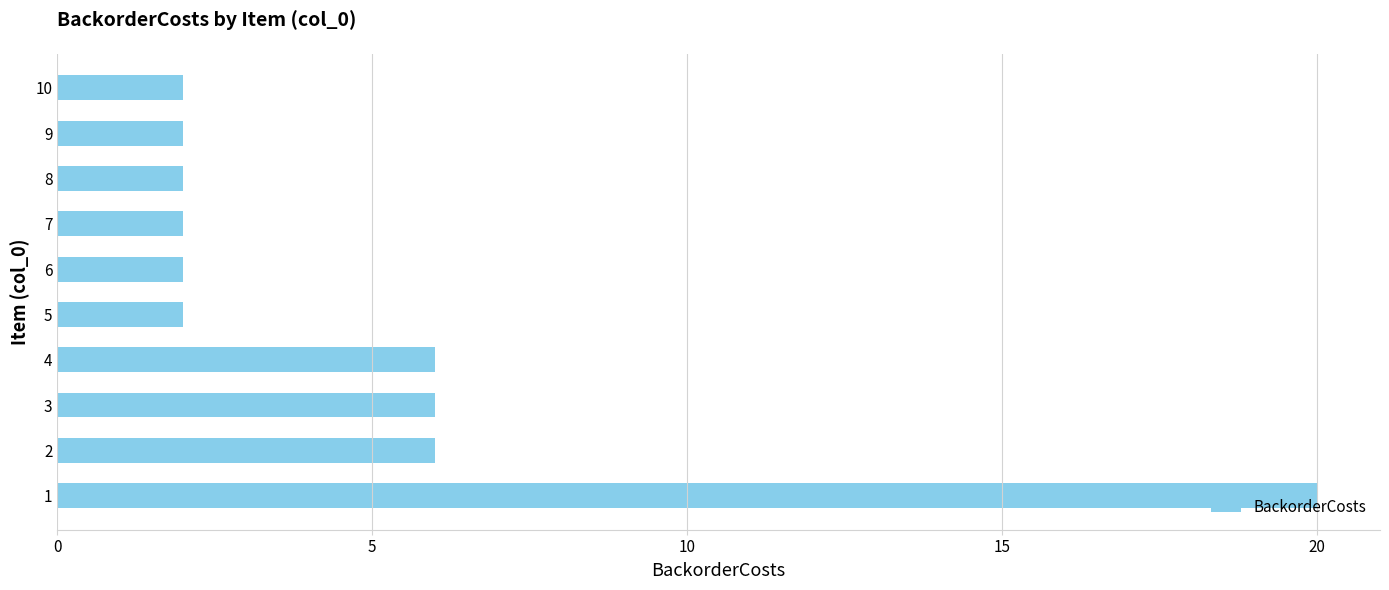

True or false: the data shows 2 at 10.

True